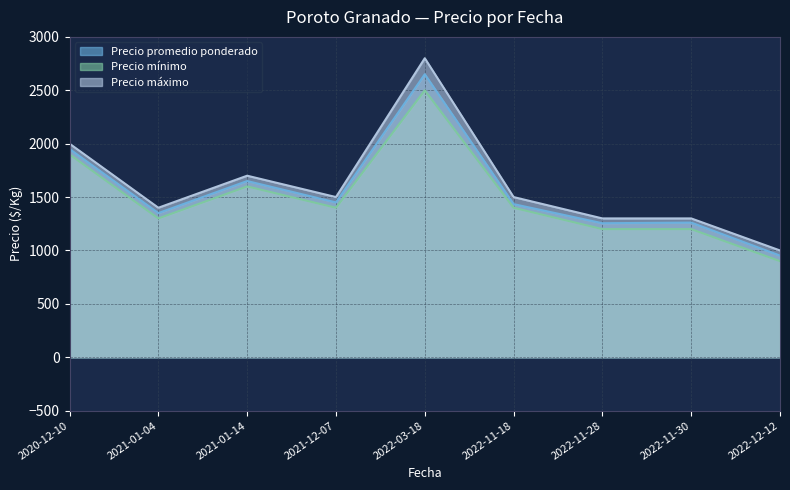

Reading left to right, extract all data points from this chart.

Precio promedio ponderado: 2020-12-10=1950	2021-01-04=1350	2021-01-14=1650	2021-12-07=1450	2022-11-18=1434	2022-11-28=1255	2022-11-30=1261	2022-12-12=952	2022-03-18=2650
Precio mínimo: 2020-12-10=1900	2021-01-04=1300	2021-01-14=1600	2021-12-07=1400	2022-11-18=1400	2022-11-28=1200	2022-11-30=1200	2022-12-12=900	2022-03-18=2500
Precio máximo: 2020-12-10=2000	2021-01-04=1400	2021-01-14=1700	2021-12-07=1500	2022-11-18=1500	2022-11-28=1300	2022-11-30=1300	2022-12-12=1000	2022-03-18=2800